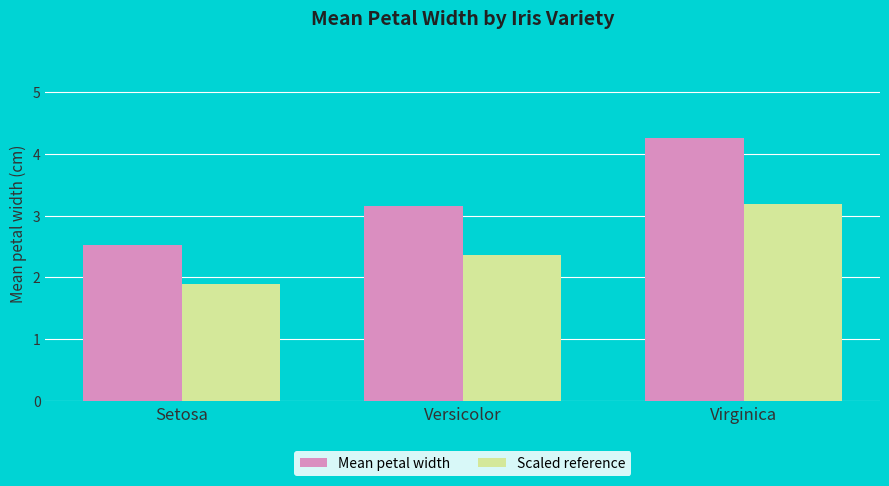

The Scaled reference series shows 2.4 at Versicolor. True or false?

True